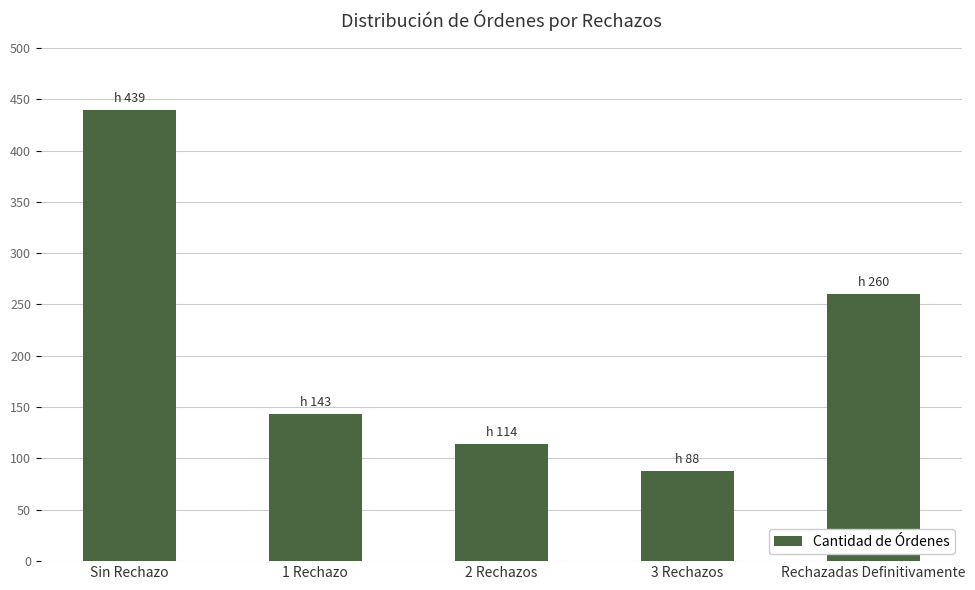

What is the minimum value shown in the chart?

88